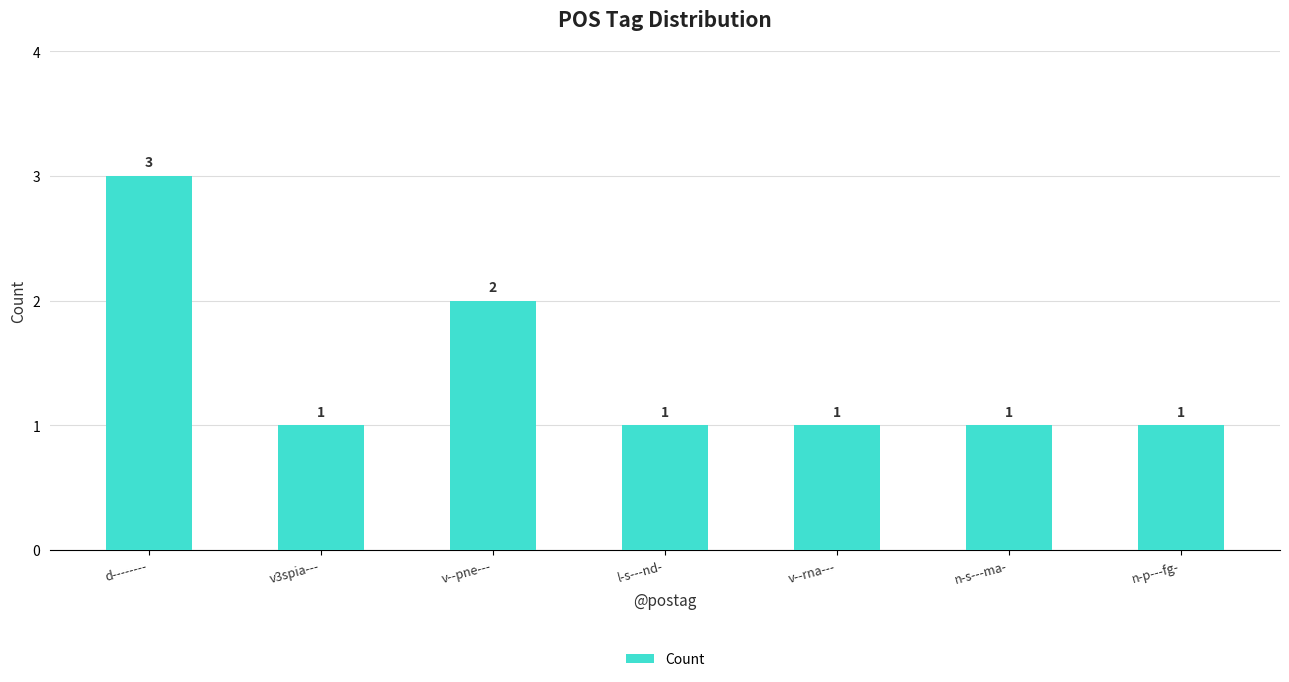

At which label is the value closest to 2?

v--pne---